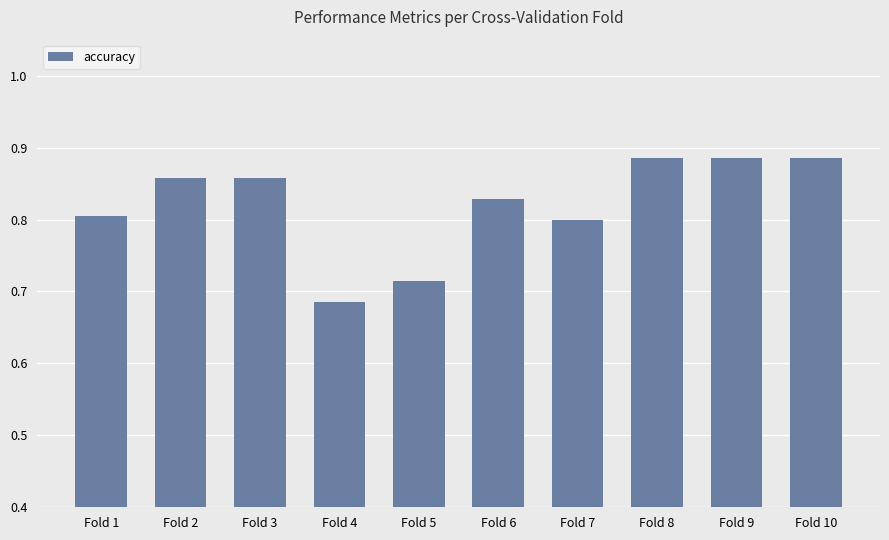

Where is the data nearest to the value 0?

Fold 4